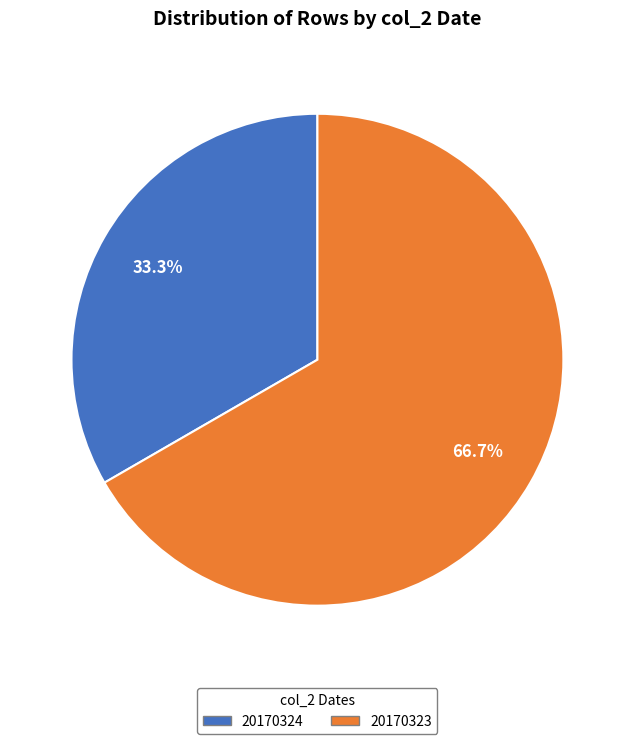

Does any single category account for the majority?

Yes